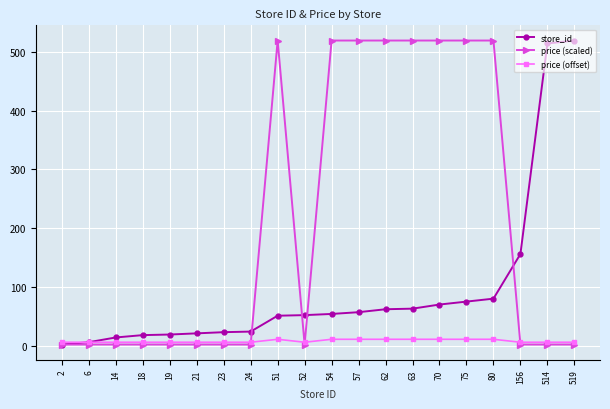

List the series in order of their overall mean, lowest first.

price (offset), store_id, price (scaled)